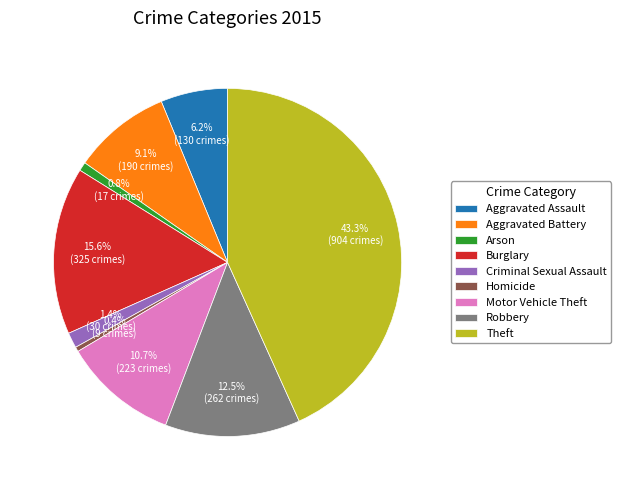

What percentage do Motor Vehicle Theft and Aggravated Assault together represent?

16.9%